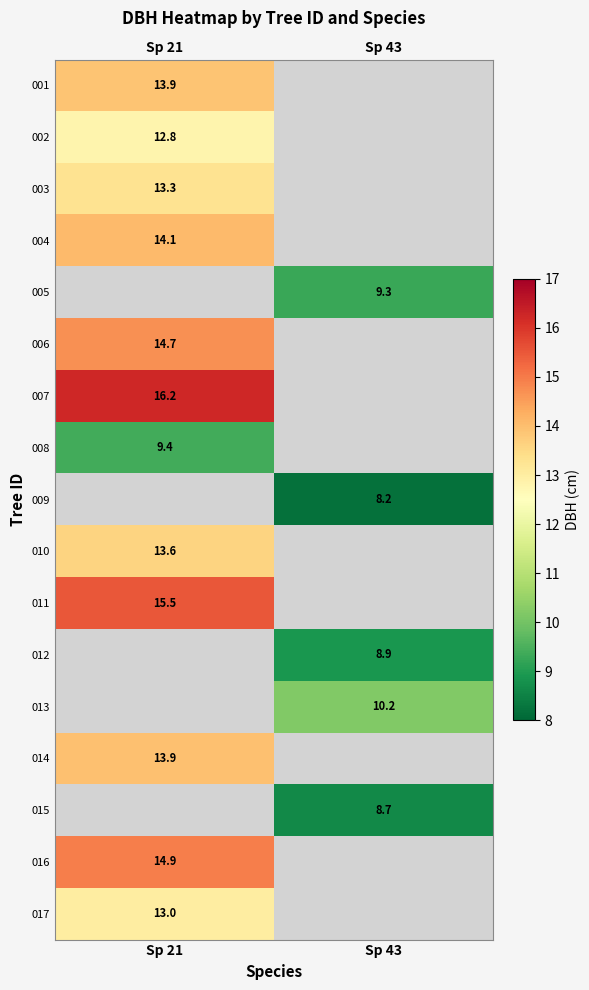

The value of 010 at Sp 21 is 23.1. True or false?

False